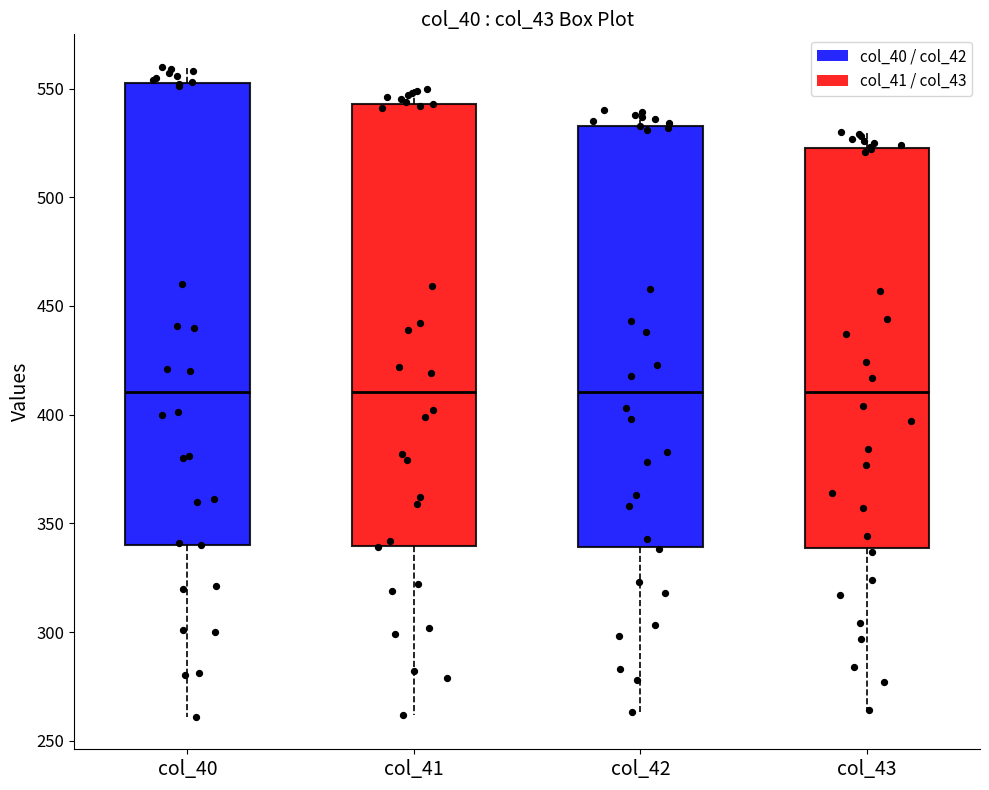

Reading left to right, transcribe this box plot: for each box, give where its median line is, the range the box spans, and where its two whiskers end, as read against the y-axis. The values are not printed on the chart, so give them approximately, as read against the axis.

col_40: median 410, box 340 to 555, whiskers 260 to 560
col_41: median 410, box 340 to 545, whiskers 260 to 550
col_42: median 410, box 340 to 535, whiskers 265 to 540
col_43: median 410, box 340 to 525, whiskers 265 to 530